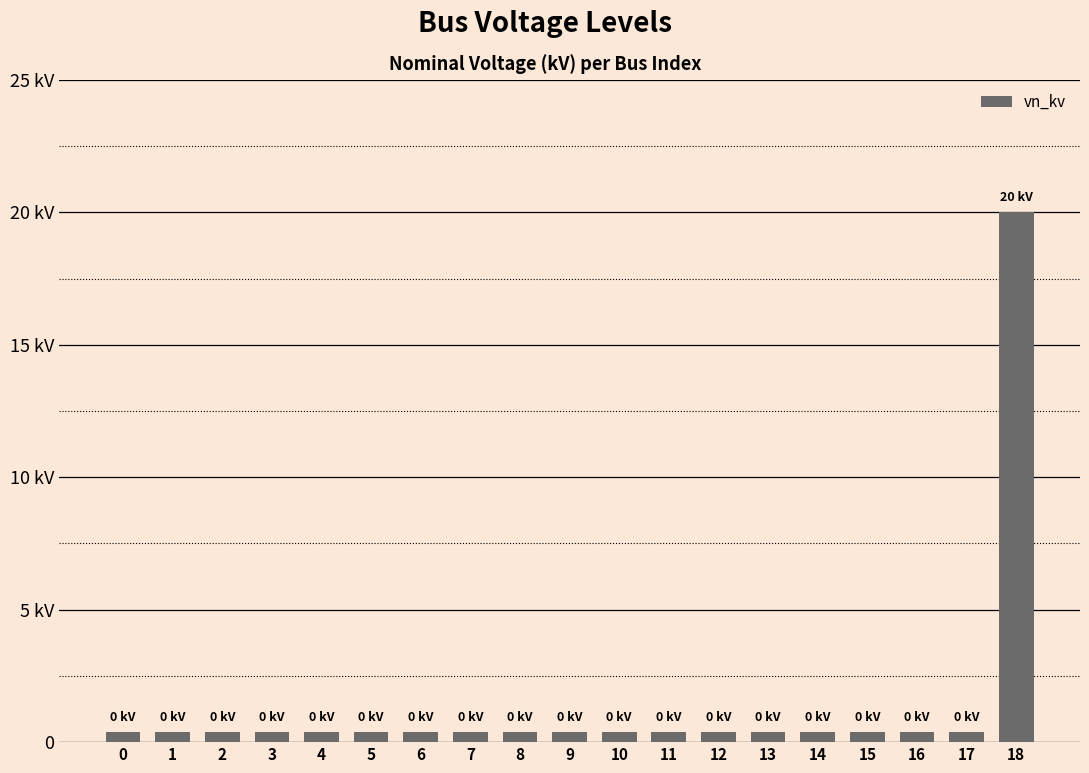

Does the chart contain stacked bars?

No